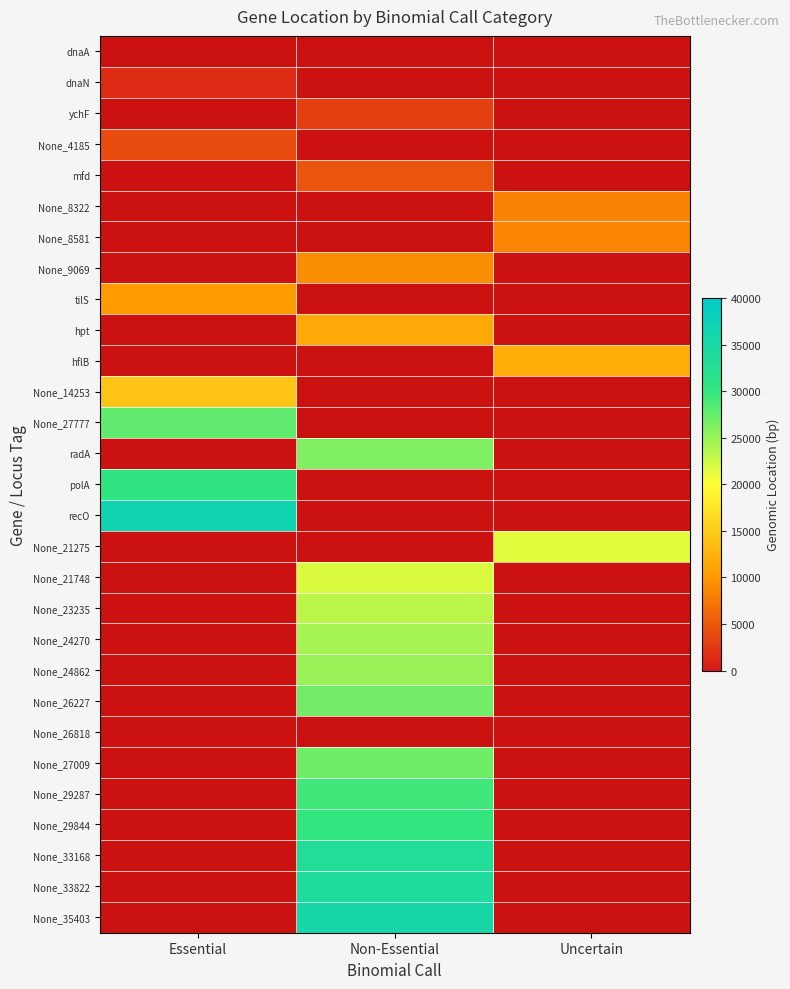

How many values in None_27777 are above zero?

1